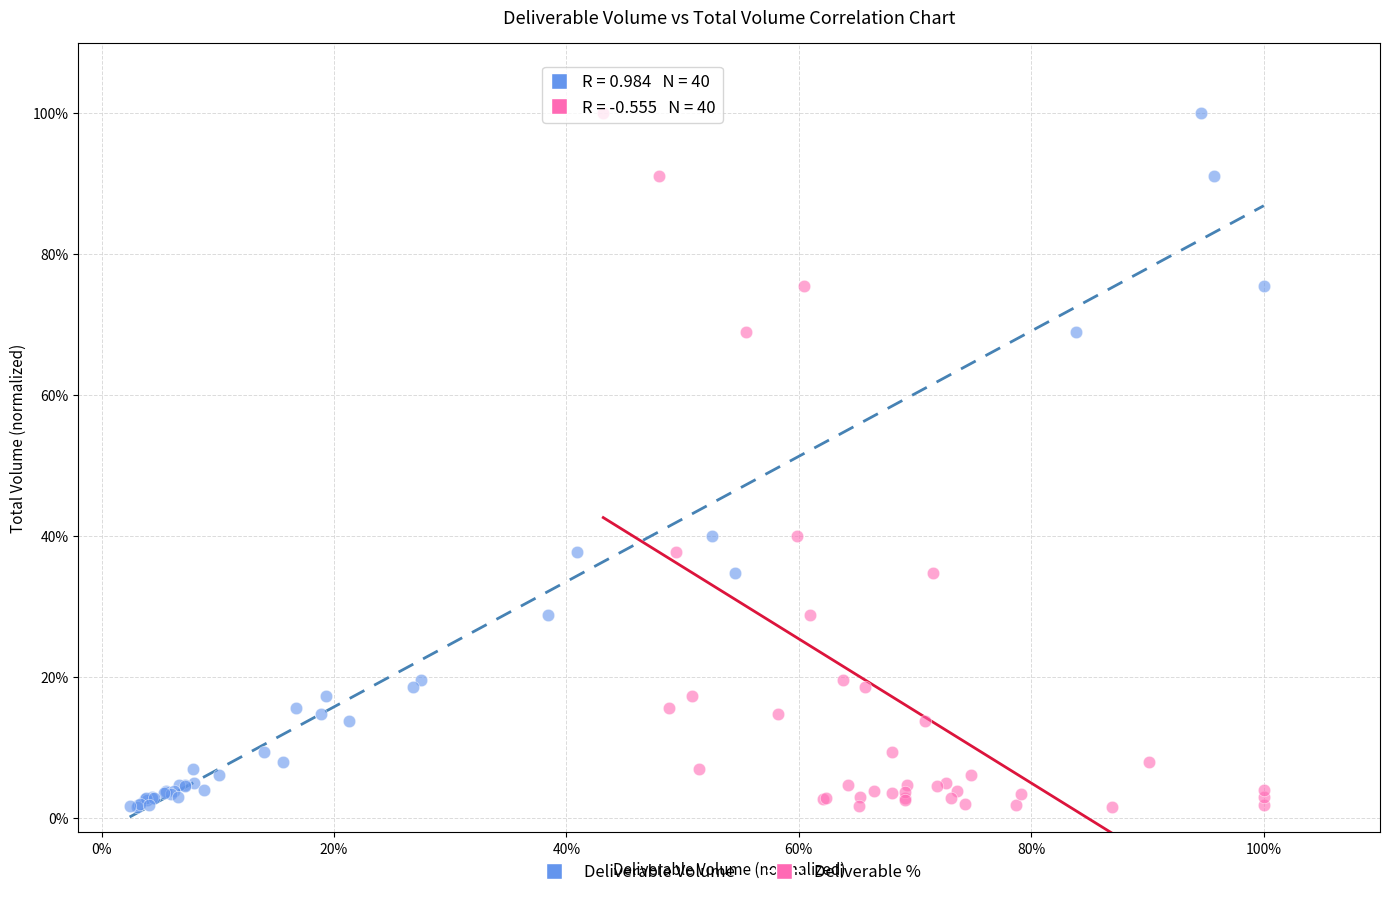

What are all the series names shown in the legend?

Deliverable Volume, Deliverable %